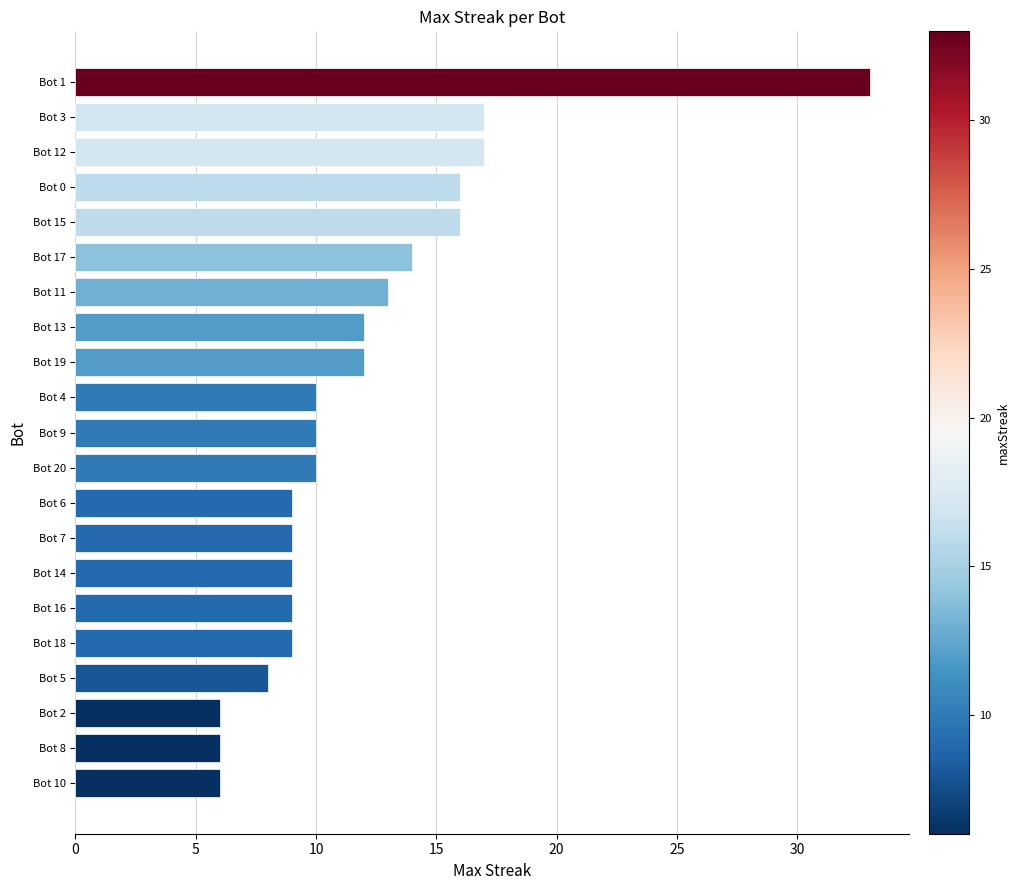

Which has a higher value, Bot 5 or Bot 15?

Bot 15